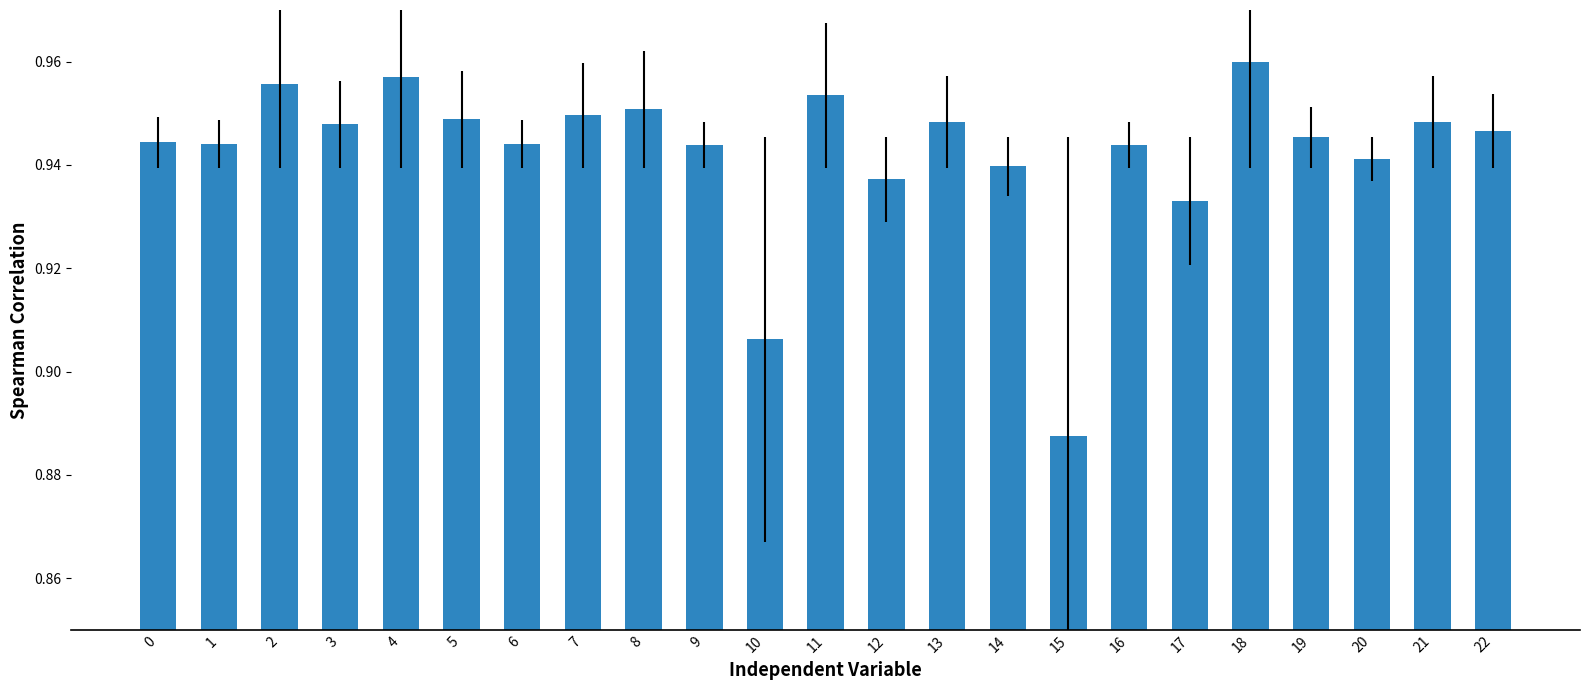

Which label corresponds to the largest value in the chart?

18